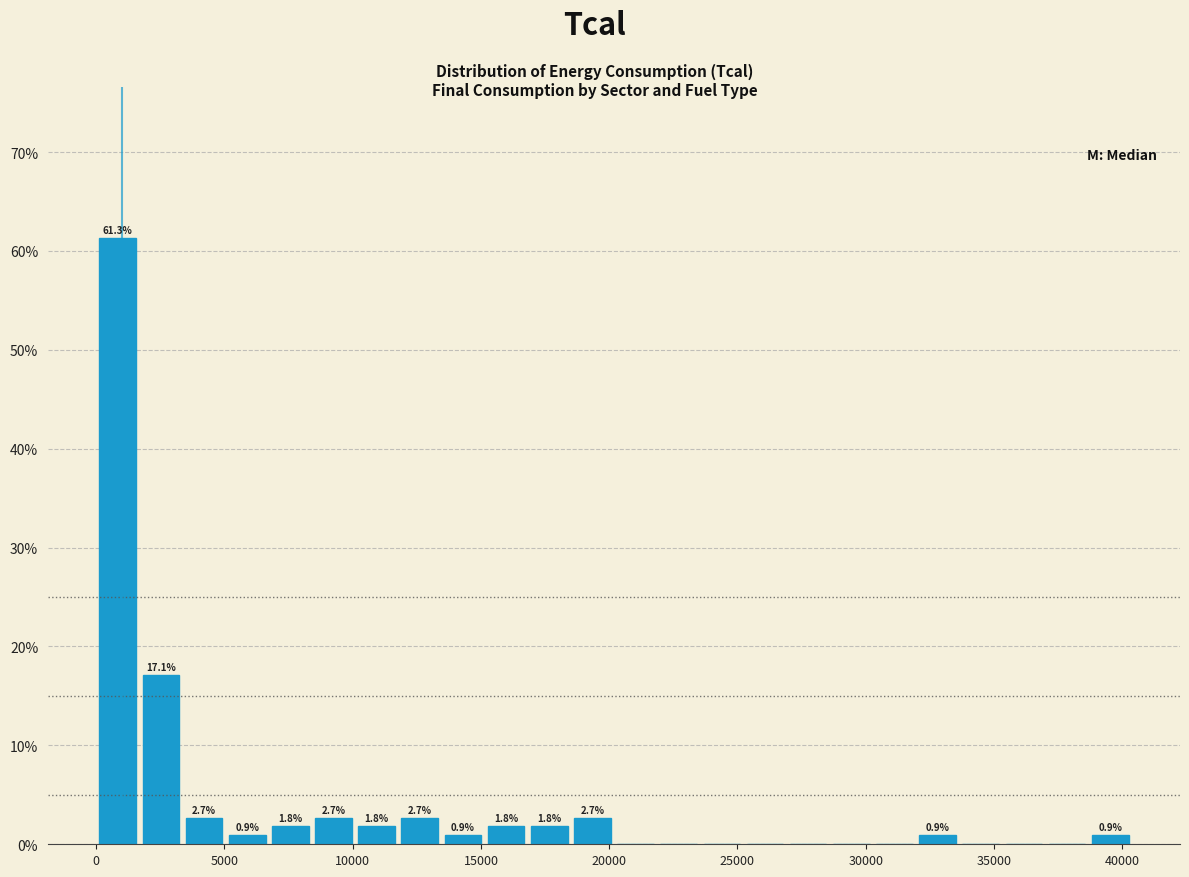

Read against the x-axis, roughly where is the centre of the tallest bar?

1000